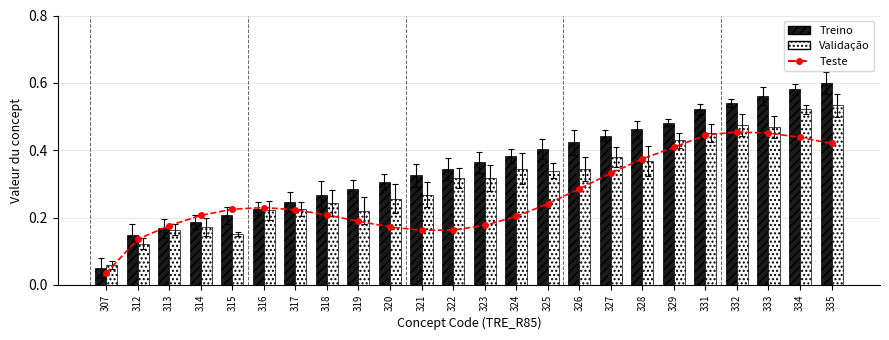

The value of Treino at 327 is 0.7. True or false?

False